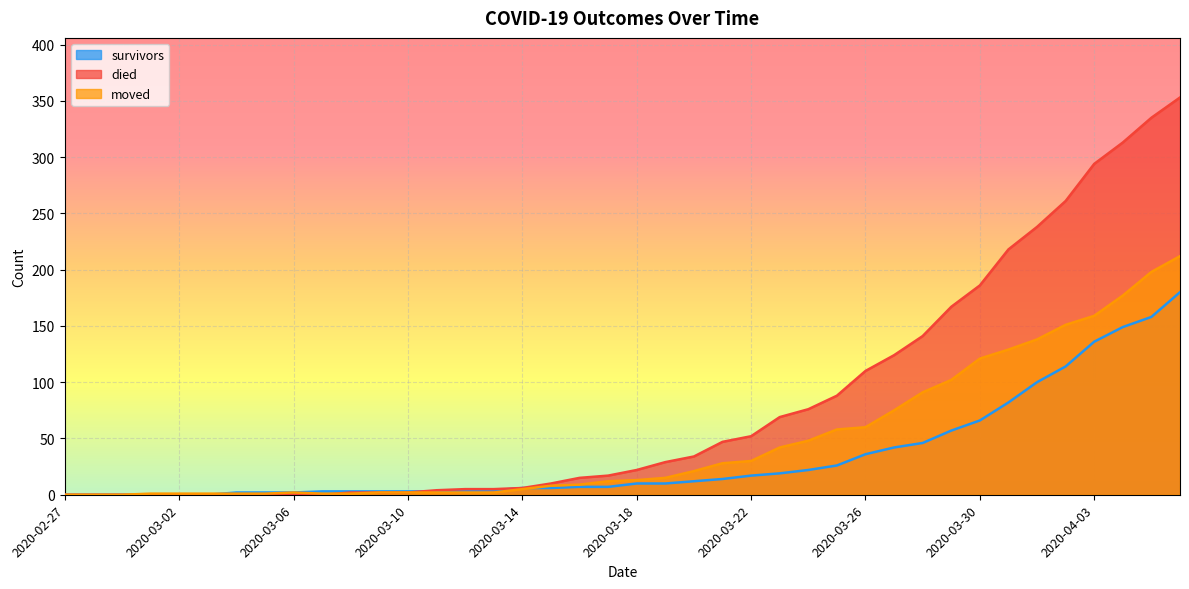

What is the label of the 36th point from the right?

2020-03-02